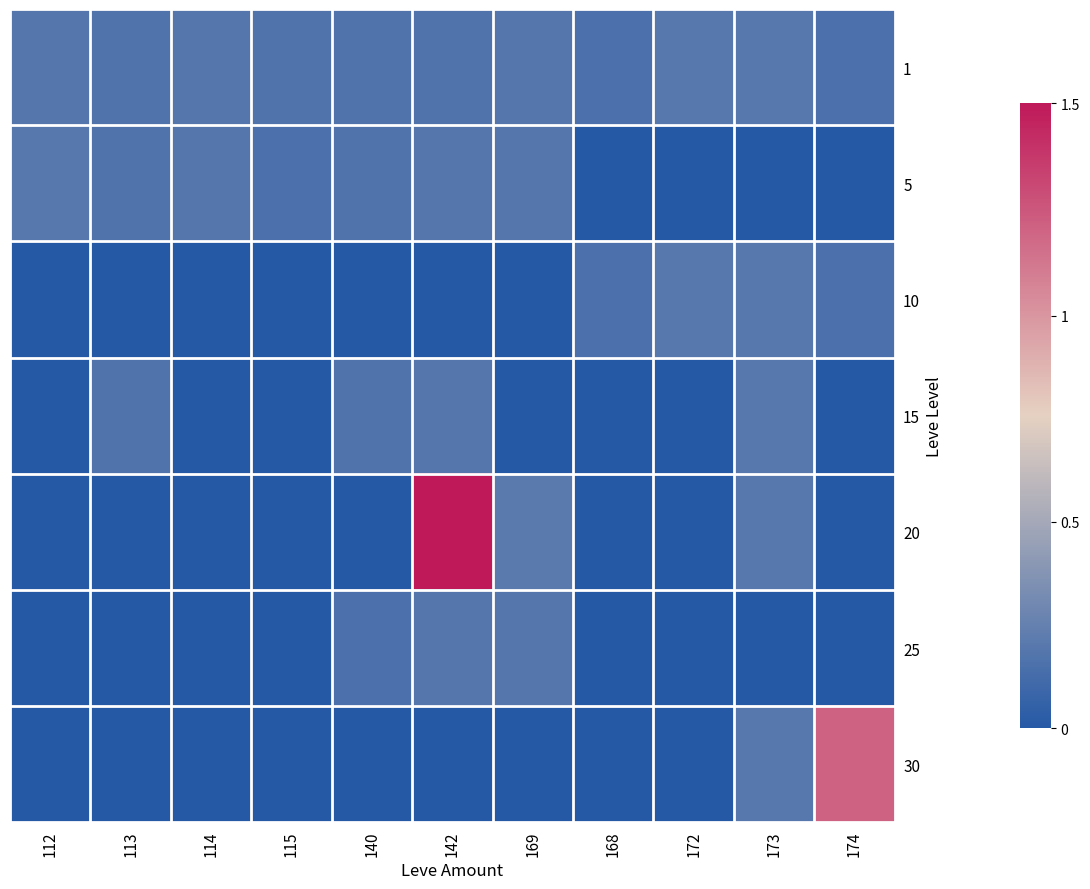

Which series has the widest spread of values?

20